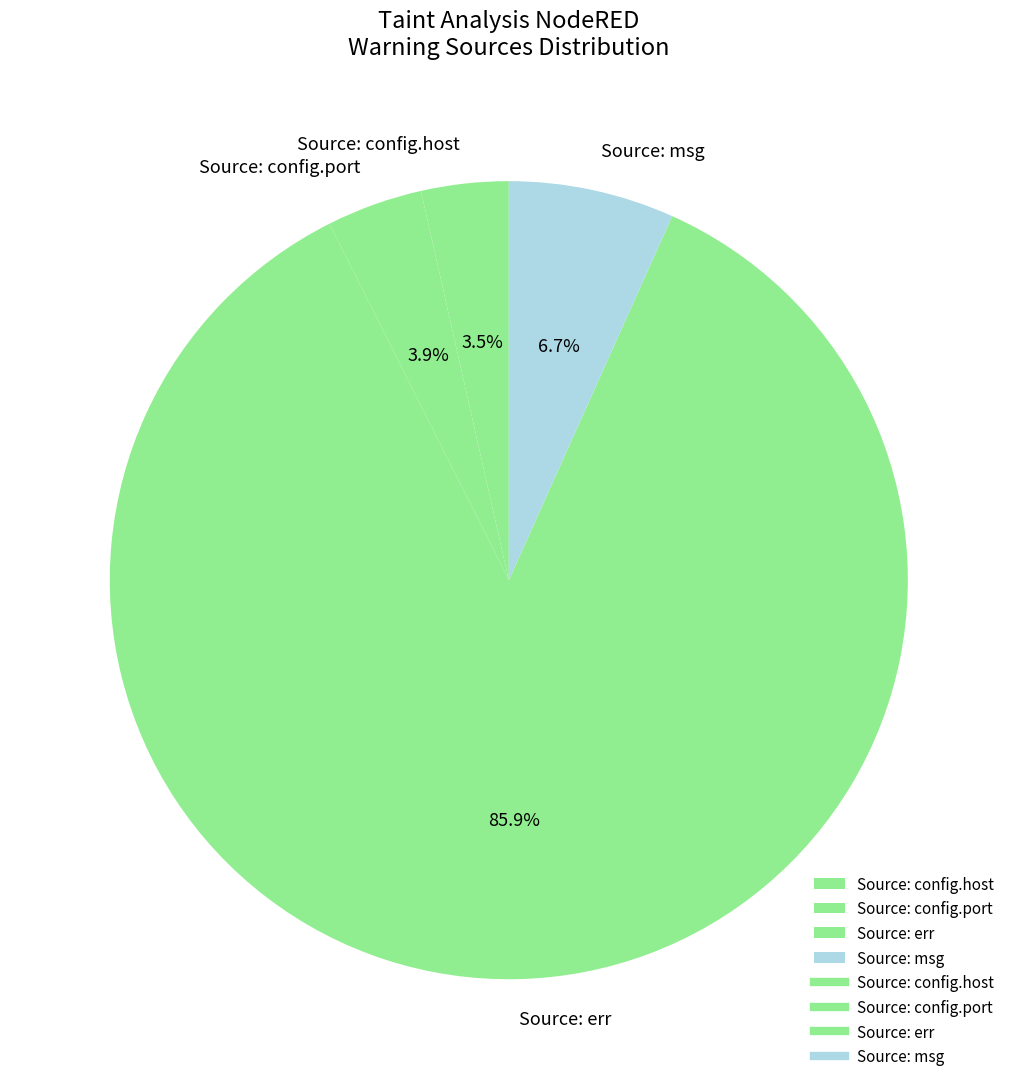

What percentage is NOT represented by Source: err?

14.1%